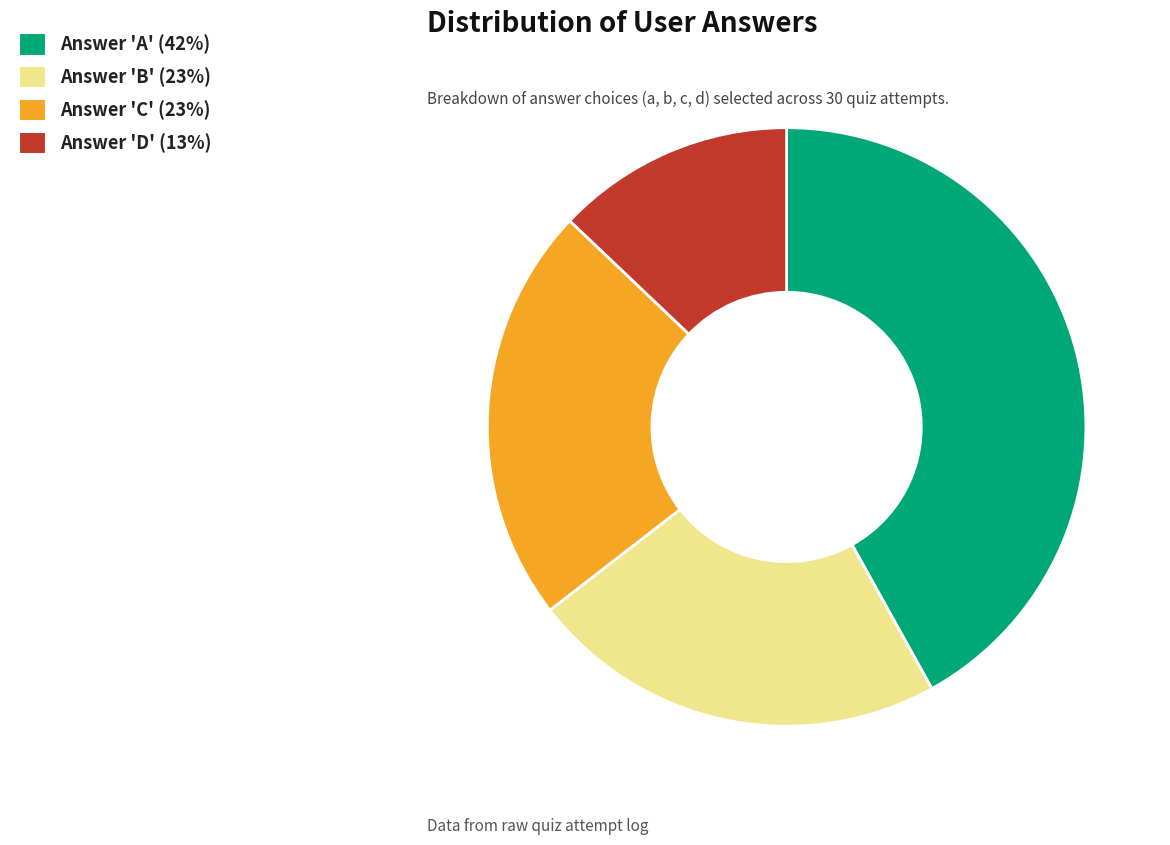

Does any single category account for the majority?

No